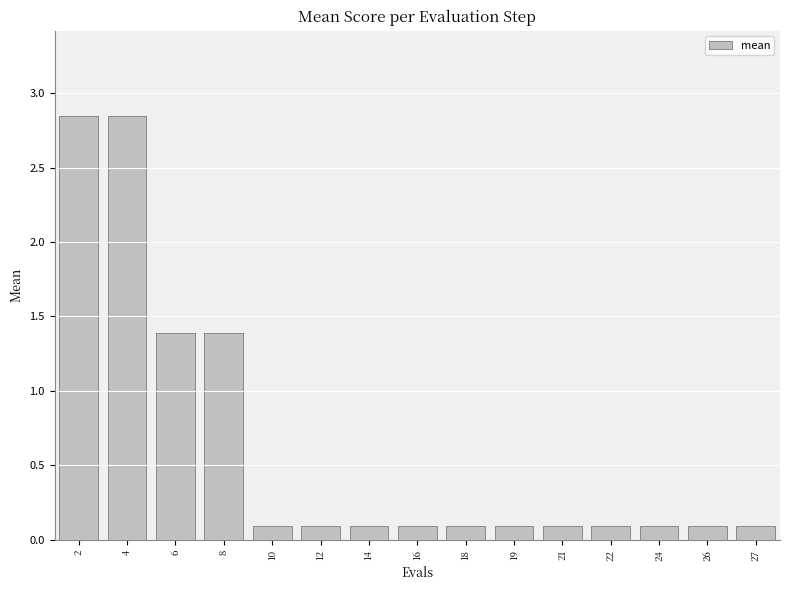

Is it true that the value at 2 is 3.8?

False